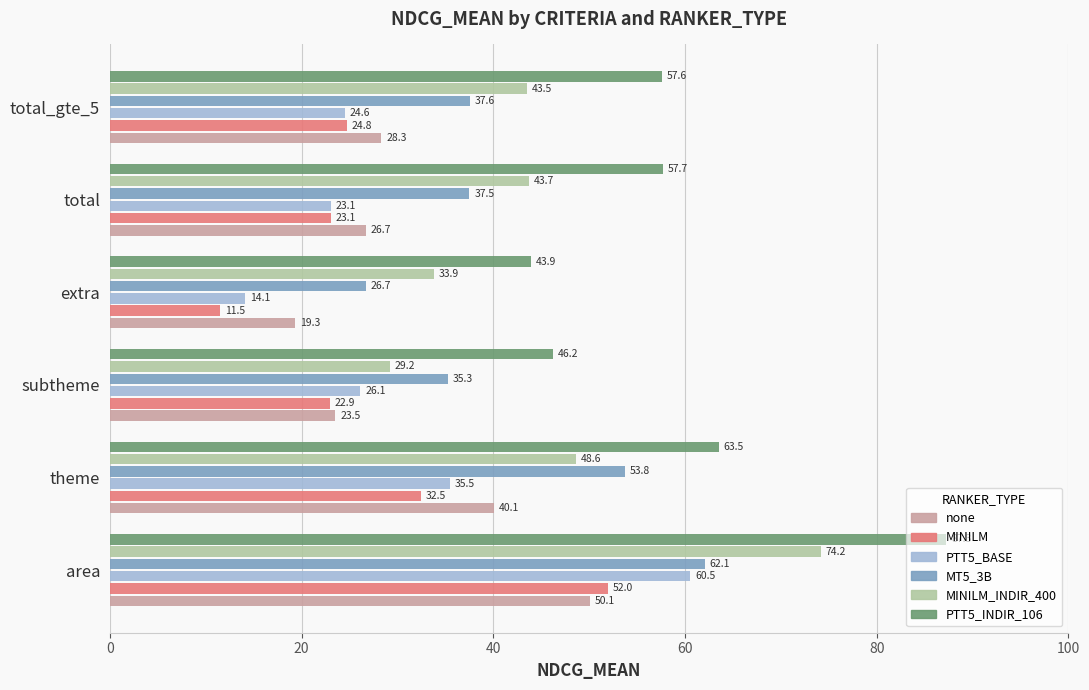

List the labels in order of PTT5_BASE value, largest first.

area, theme, subtheme, total_gte_5, total, extra